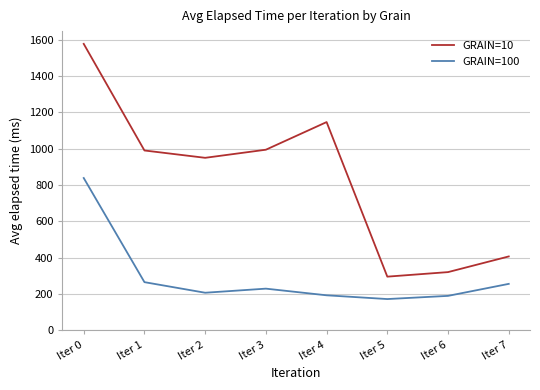

Which category has the lowest value in the GRAIN=100 series?

Iter 5